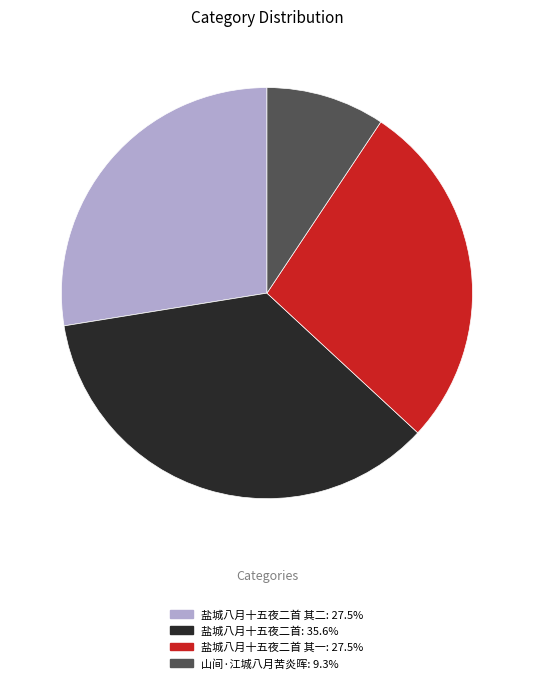

Does any single category account for the majority?

No